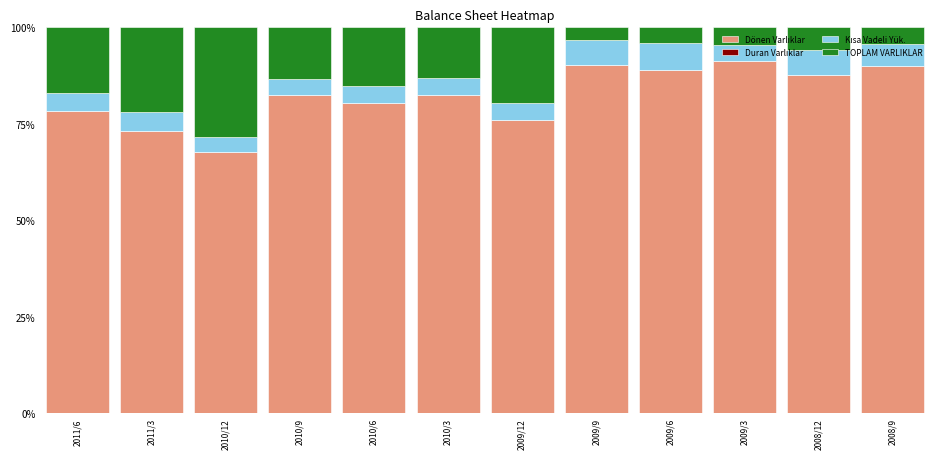

What is the sum of the Dönen Varlıklar values at 2011/6 and 2008/9?

1.7